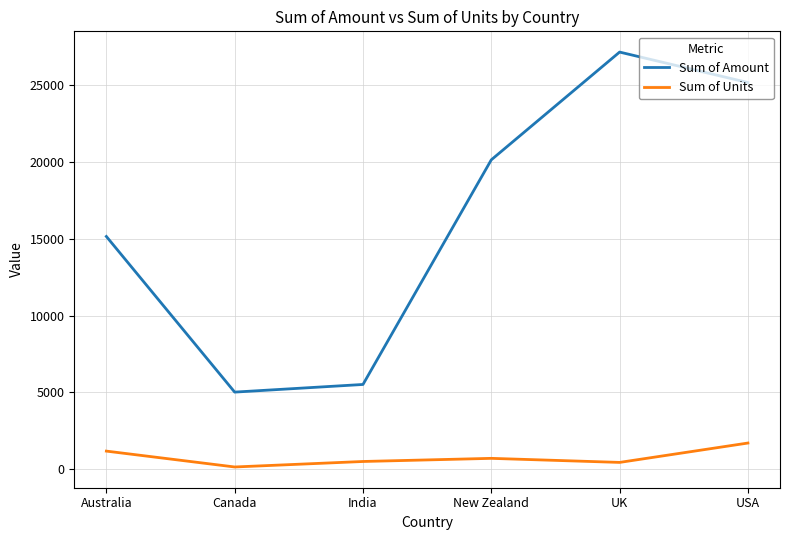

Where is Sum of Amount nearest to the value 16075?

Australia